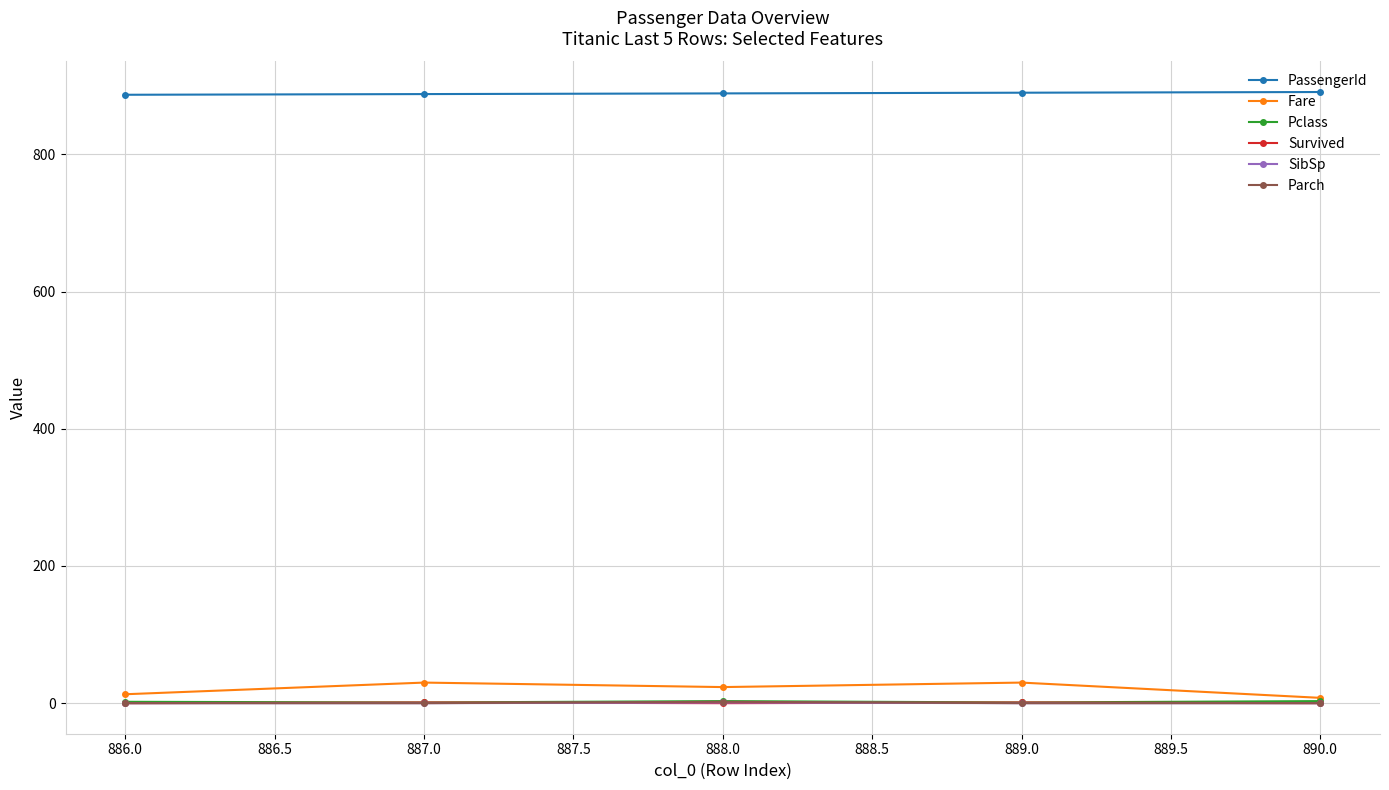

What is the label of the 2nd point from the left?

887.0